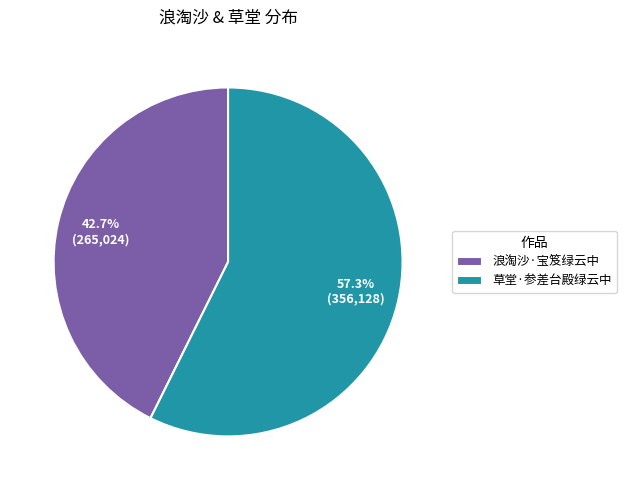

What is the largest slice in the pie chart?

草堂·参差台殿绿云中